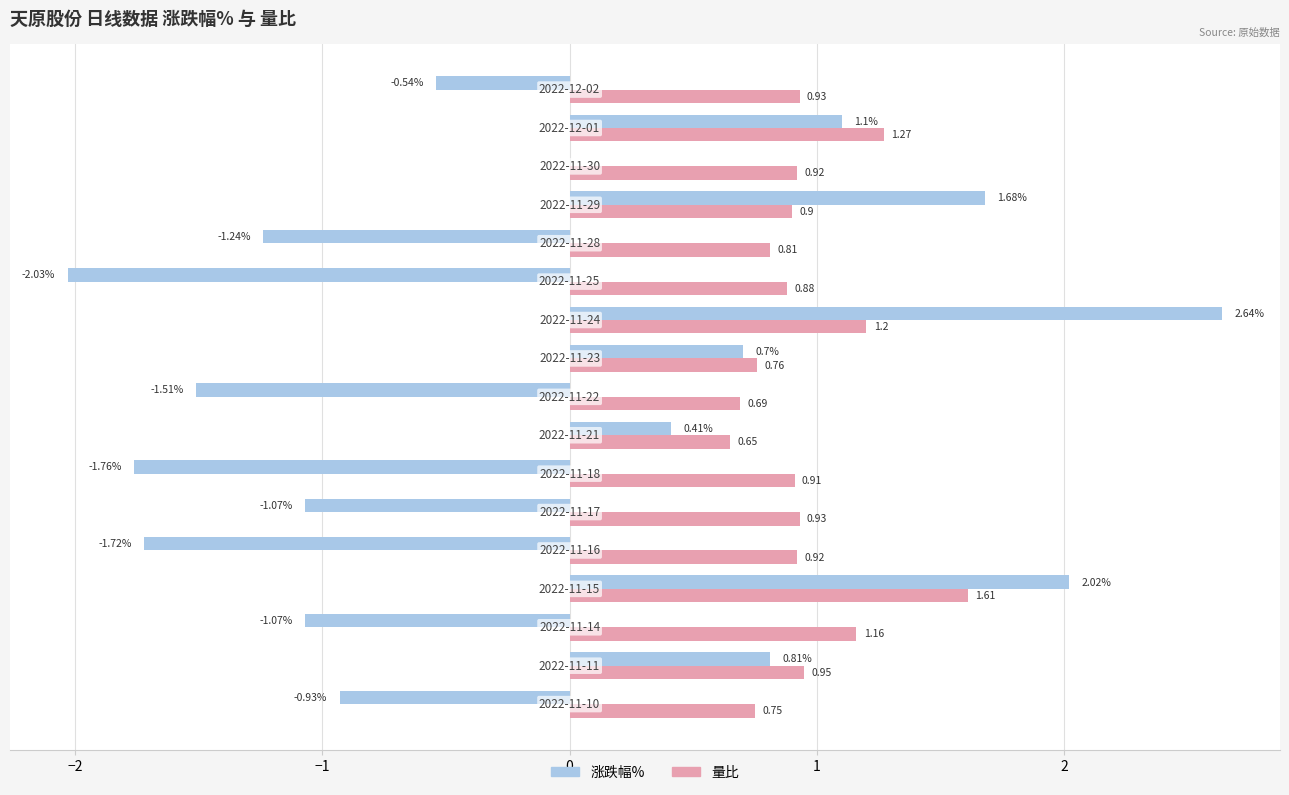

Which series has the largest total across all categories?

量比